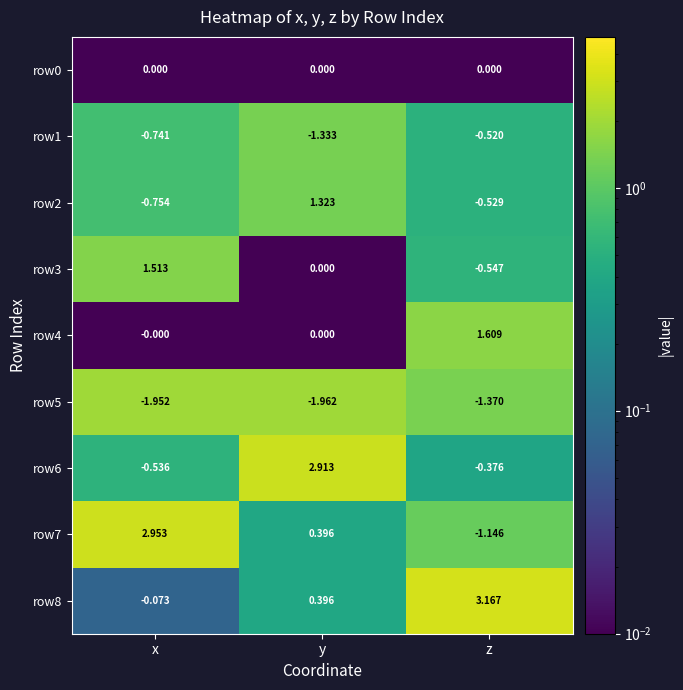

Rank the series by their maximum value, from highest to lowest.

row8, row7, row6, row4, row3, row2, row0, row1, row5